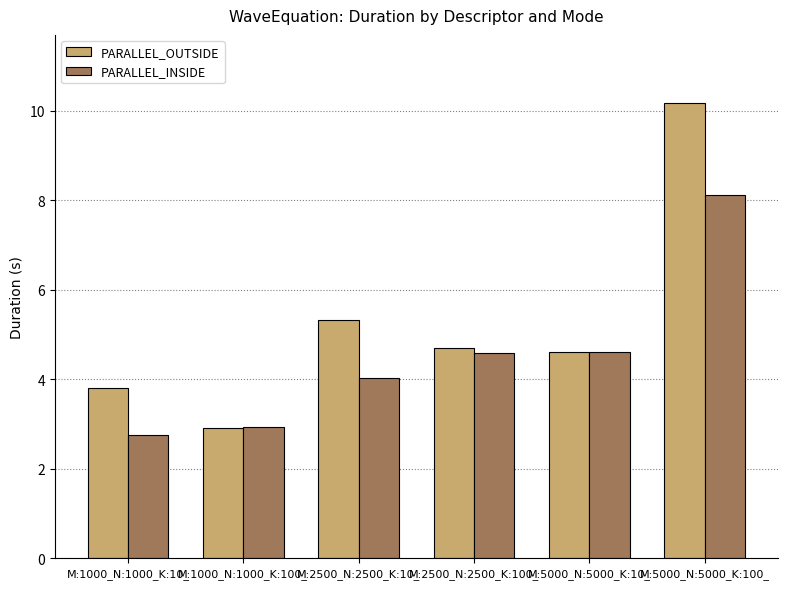

What is the label of the 1st bar from the left?

M:1000_N:1000_K:10_